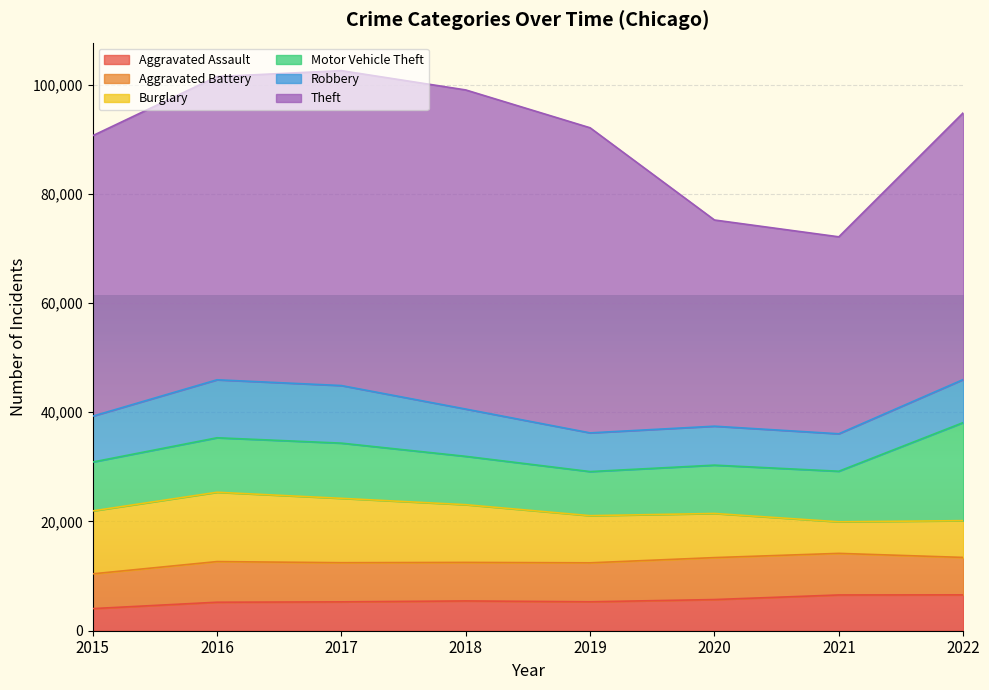

What is the sum of the Theft values at 2019 and 2021?

91926